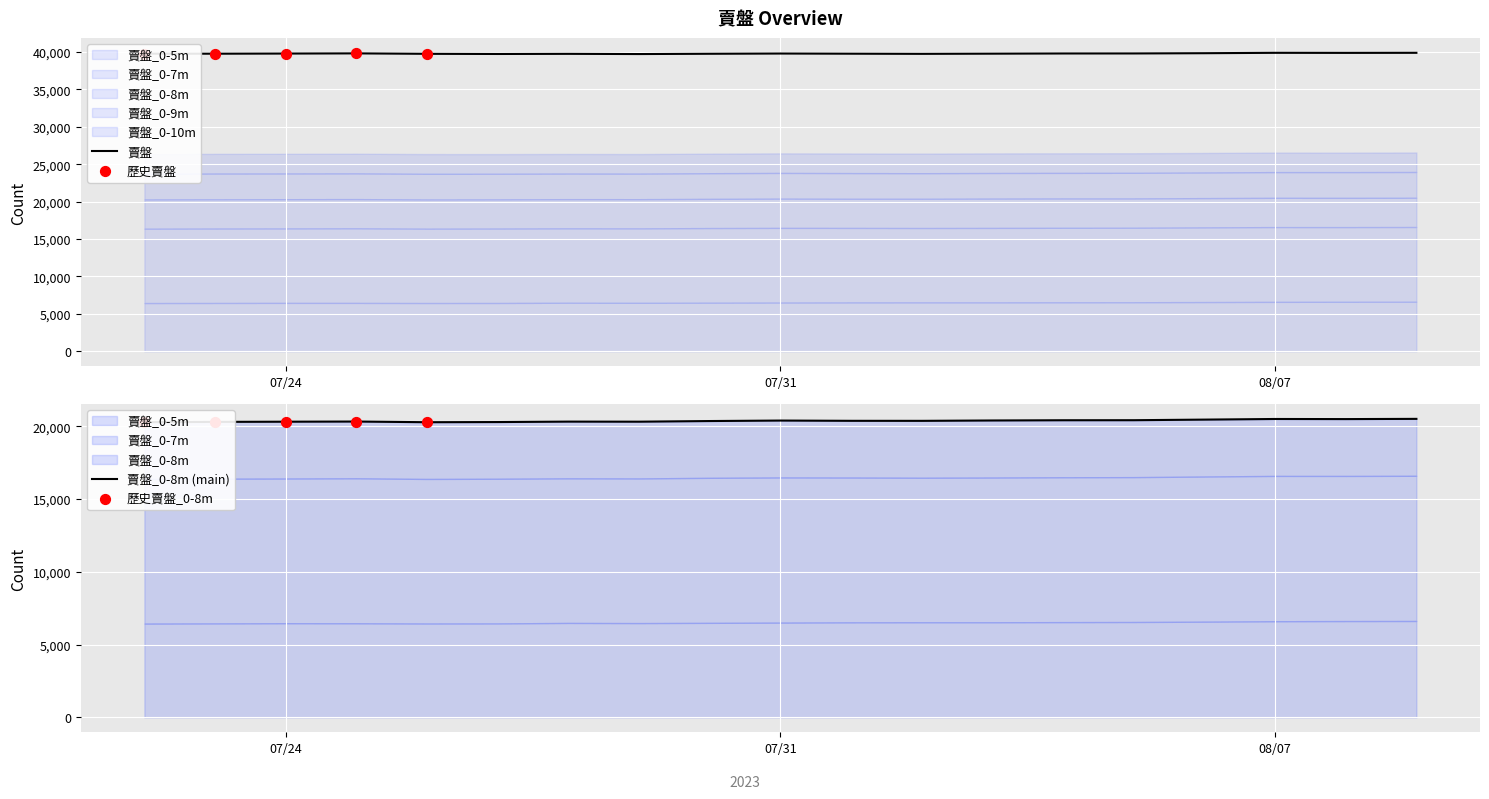

What is the highest value of the 賣盤 series?

39875